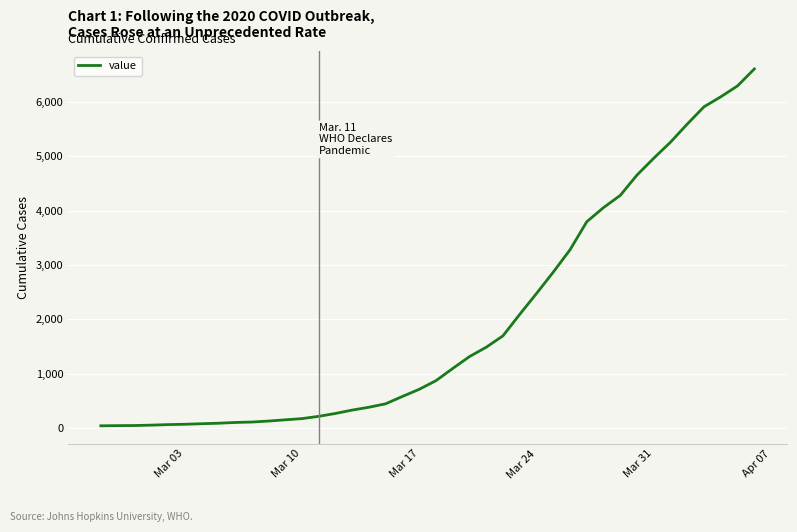

What is the greatest value displayed?

6605